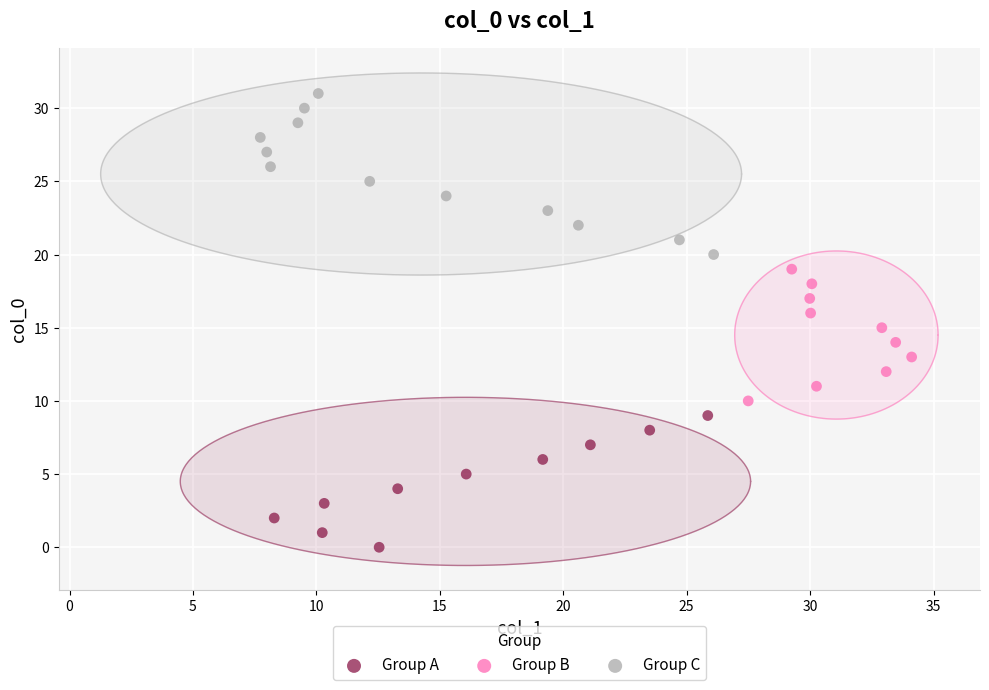

Which series contains the highest Y value?

Group C